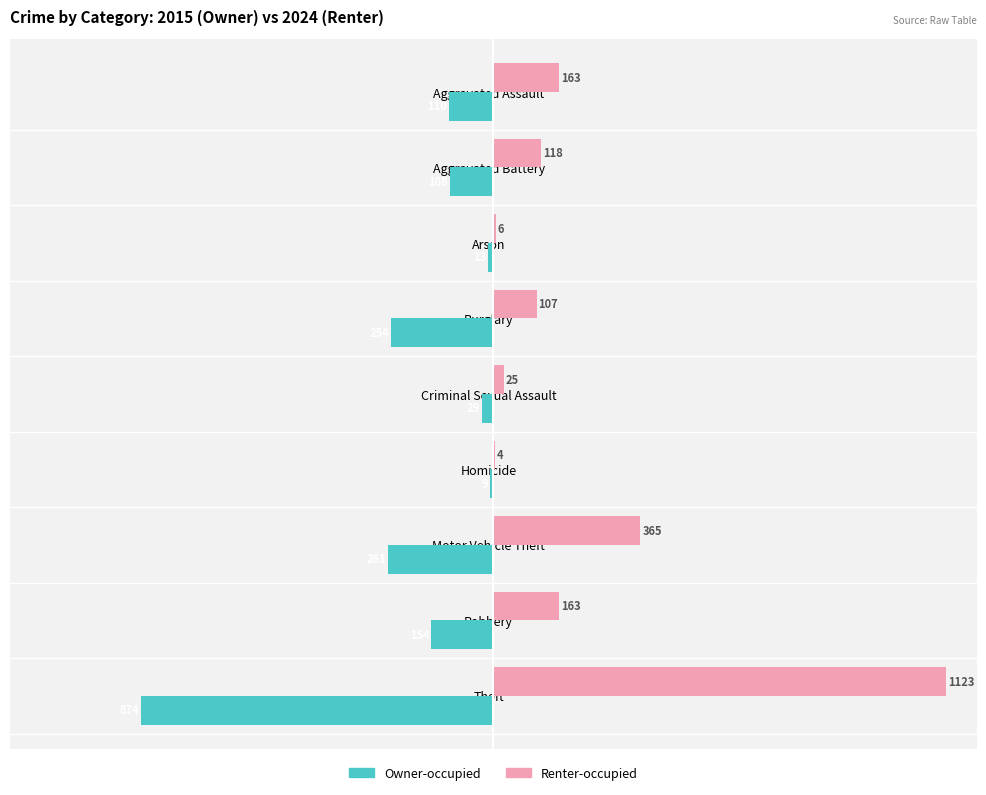

What is the sum of the Renter-occupied values at Theft and Motor Vehicle Theft?

1488